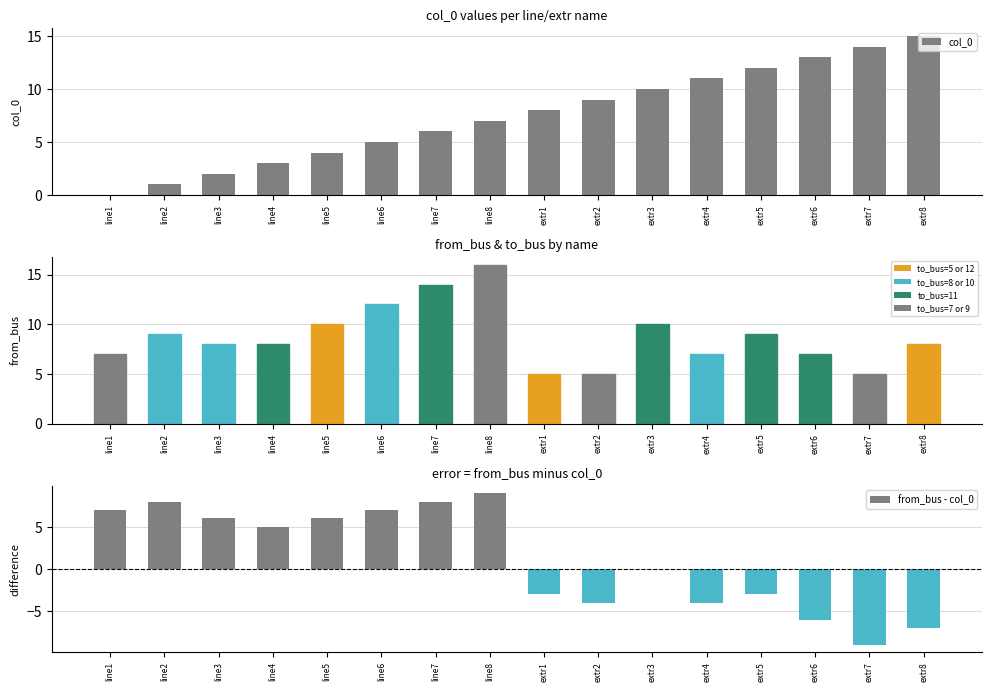

Is it true that col_0 equals 6 at extr3?

False